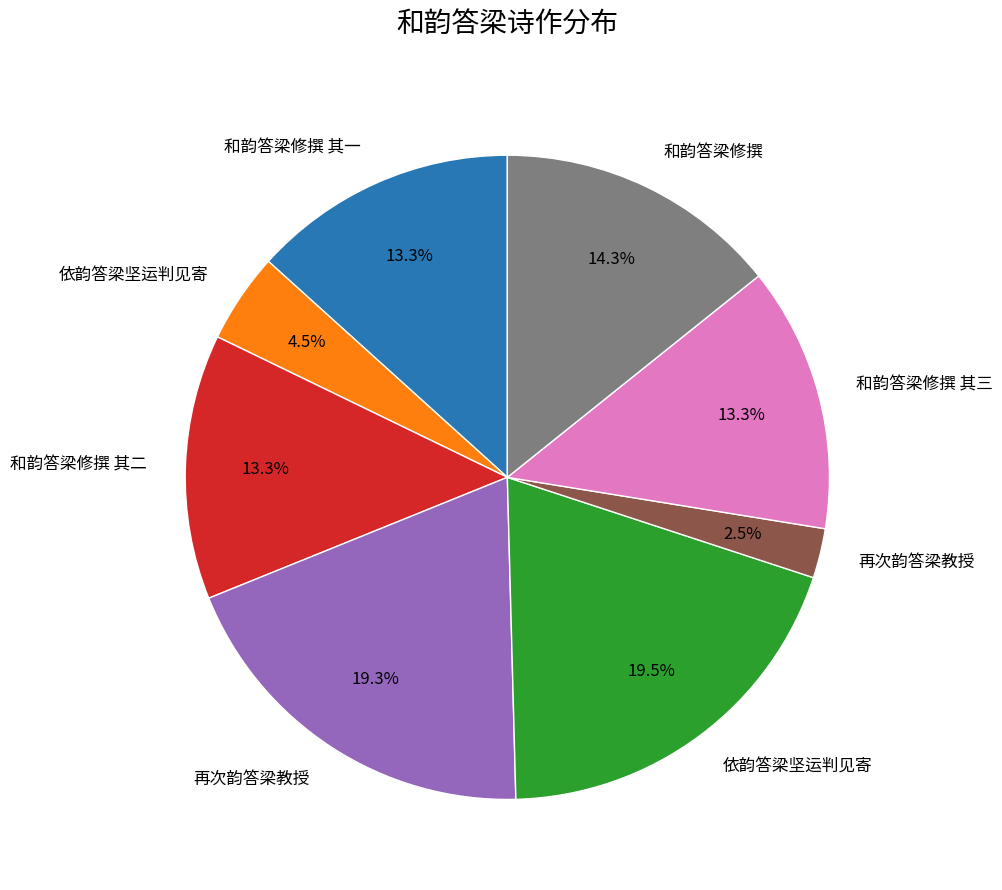

Is there any slice that represents more than half of the pie?

No